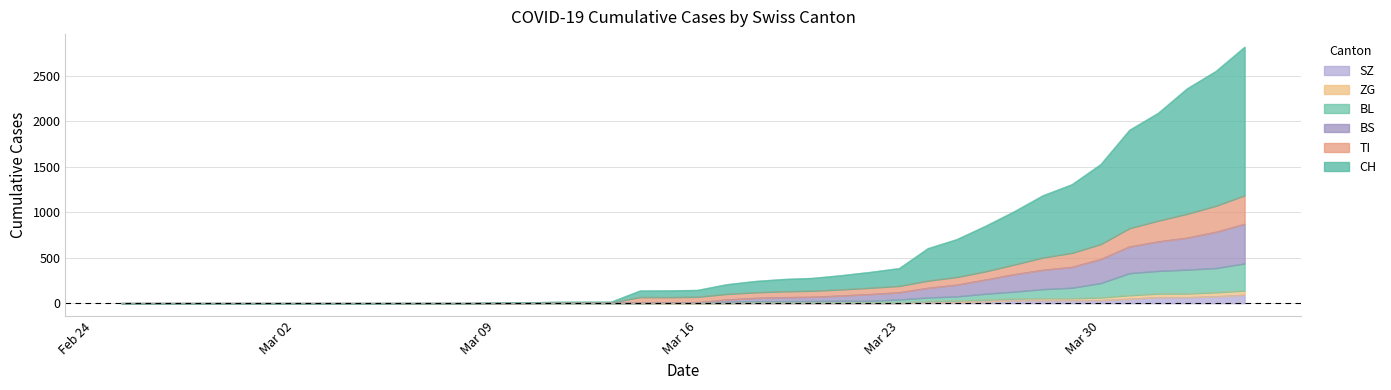

At which label does TI reach its peak?

2020-04-04